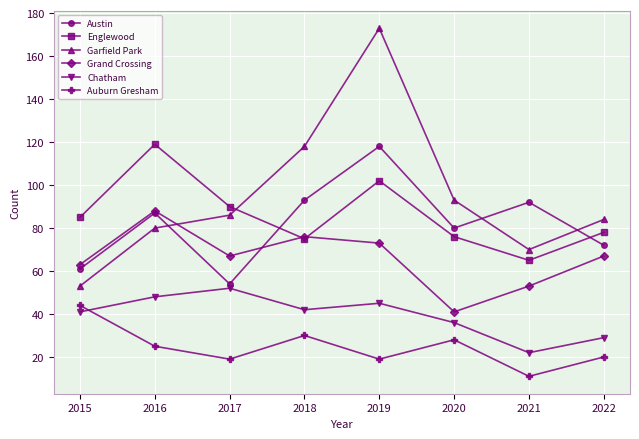

The value of Austin at 2017 is 54. True or false?

True